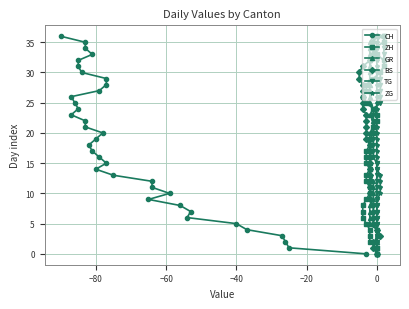

Is the value of ZH at 9 greater than the value of BS at 28?

No